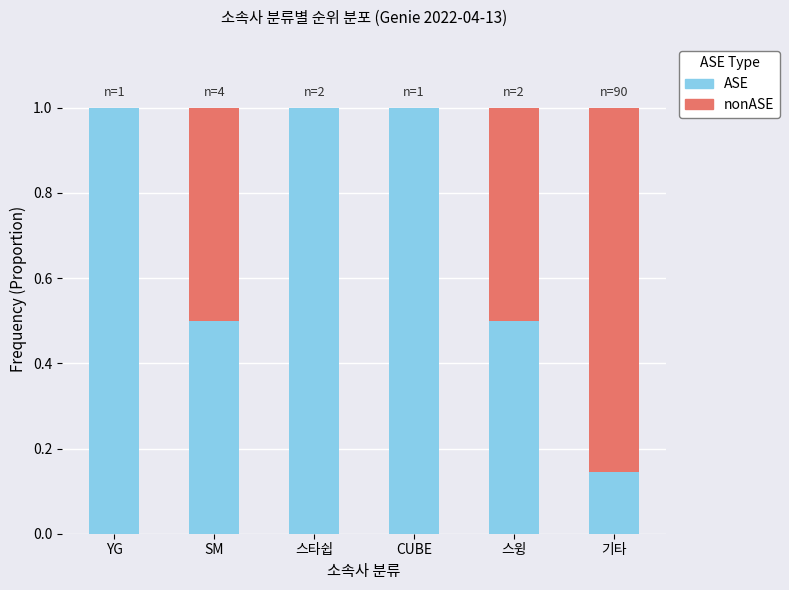

Are the bars horizontal?

No